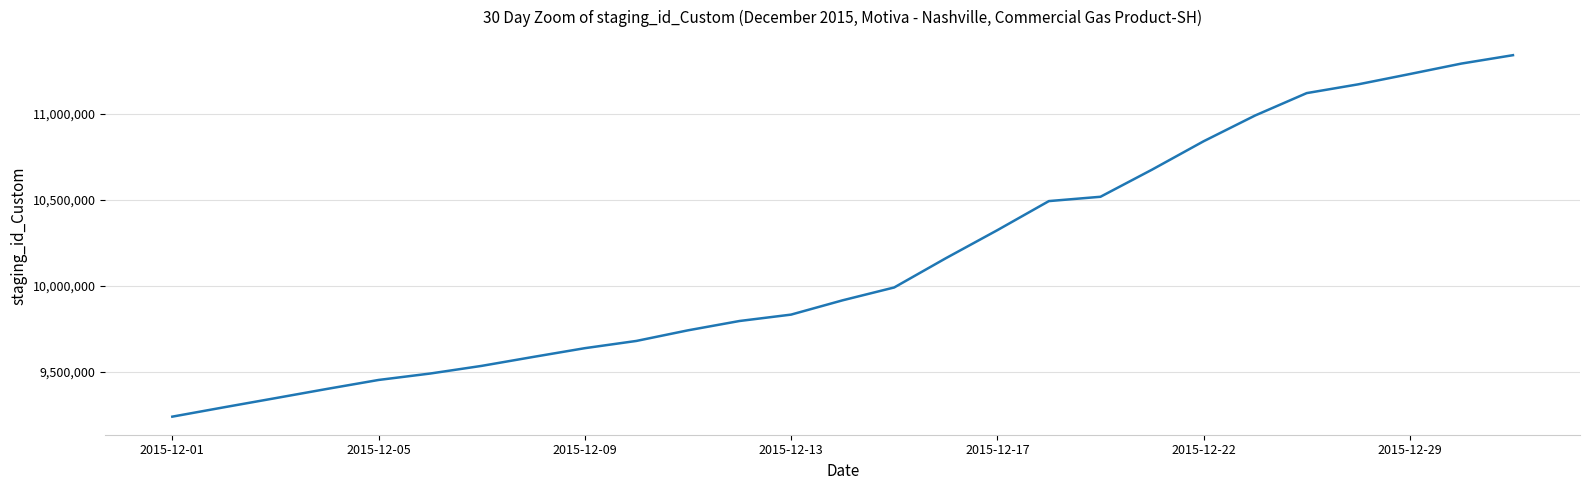

How many values are below 9914722?

13